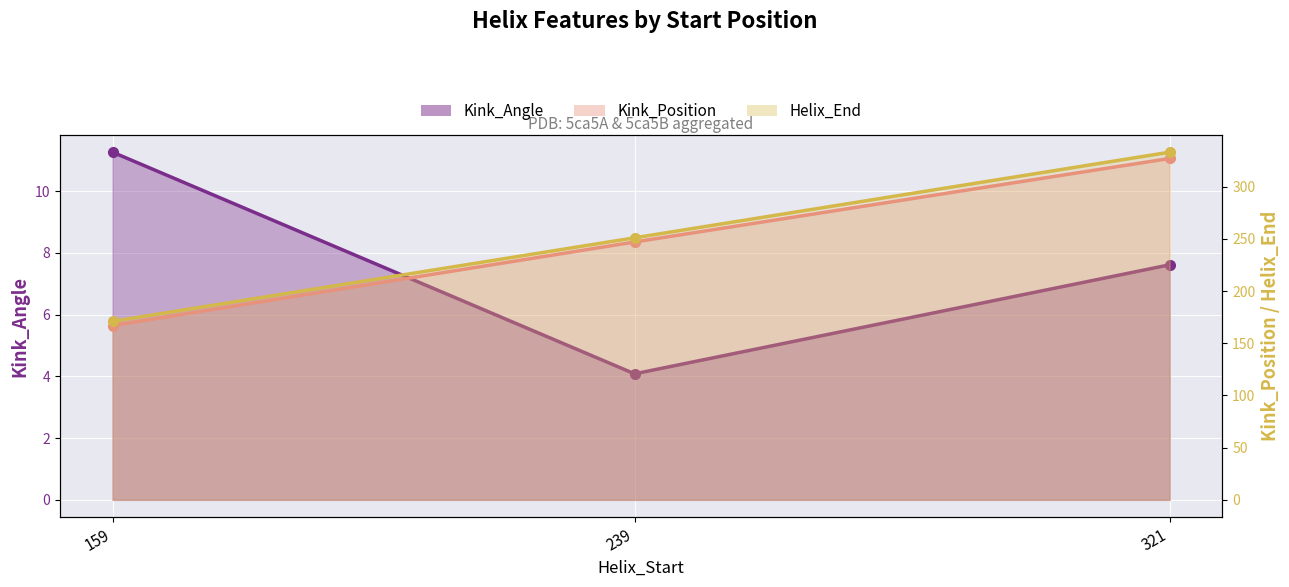

What are all the series names shown in the legend?

Kink_Angle, Kink_Position, Helix_End